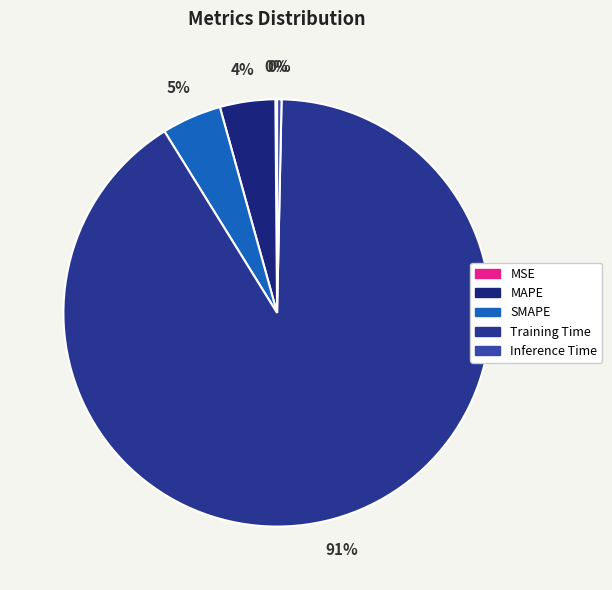

Which slice is the smallest?

MSE